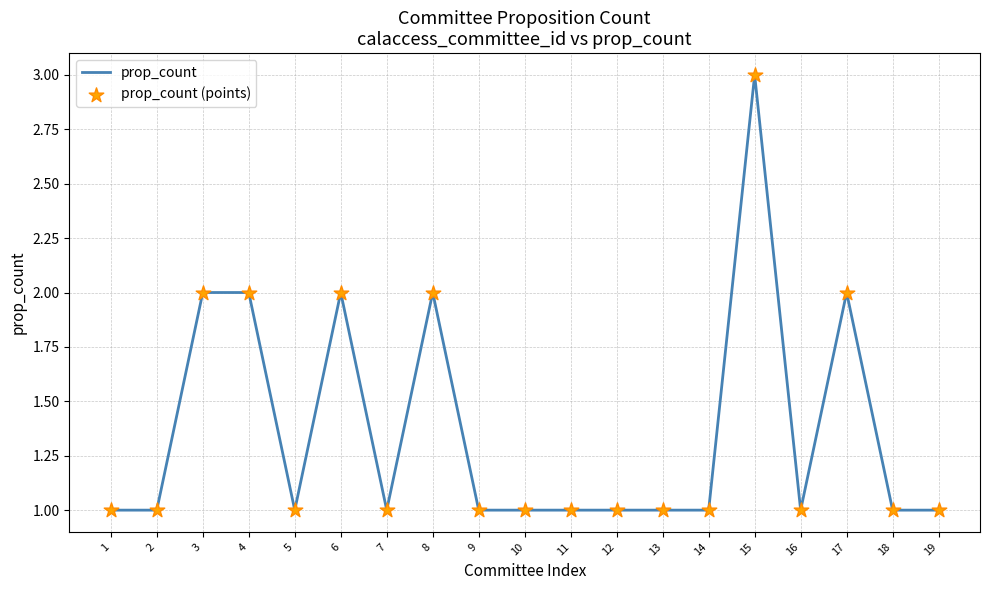

What is the ratio of the value at 16 to the value at 14?

1.0